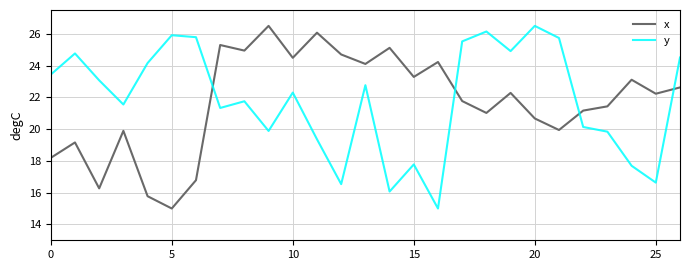

Which series ends up on top after the final intersection of y and x?

y